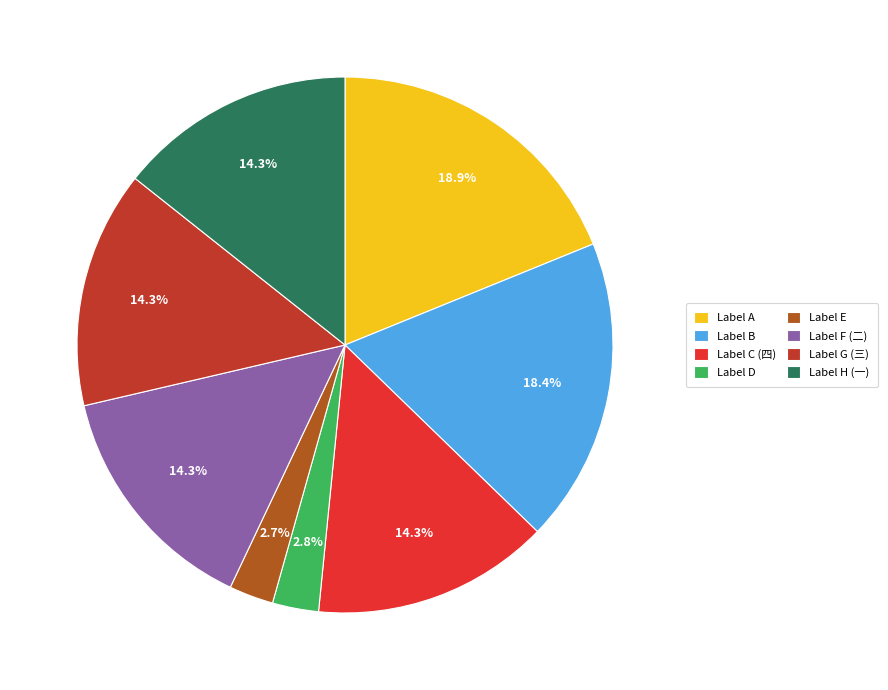

Is there a majority slice in this chart?

No